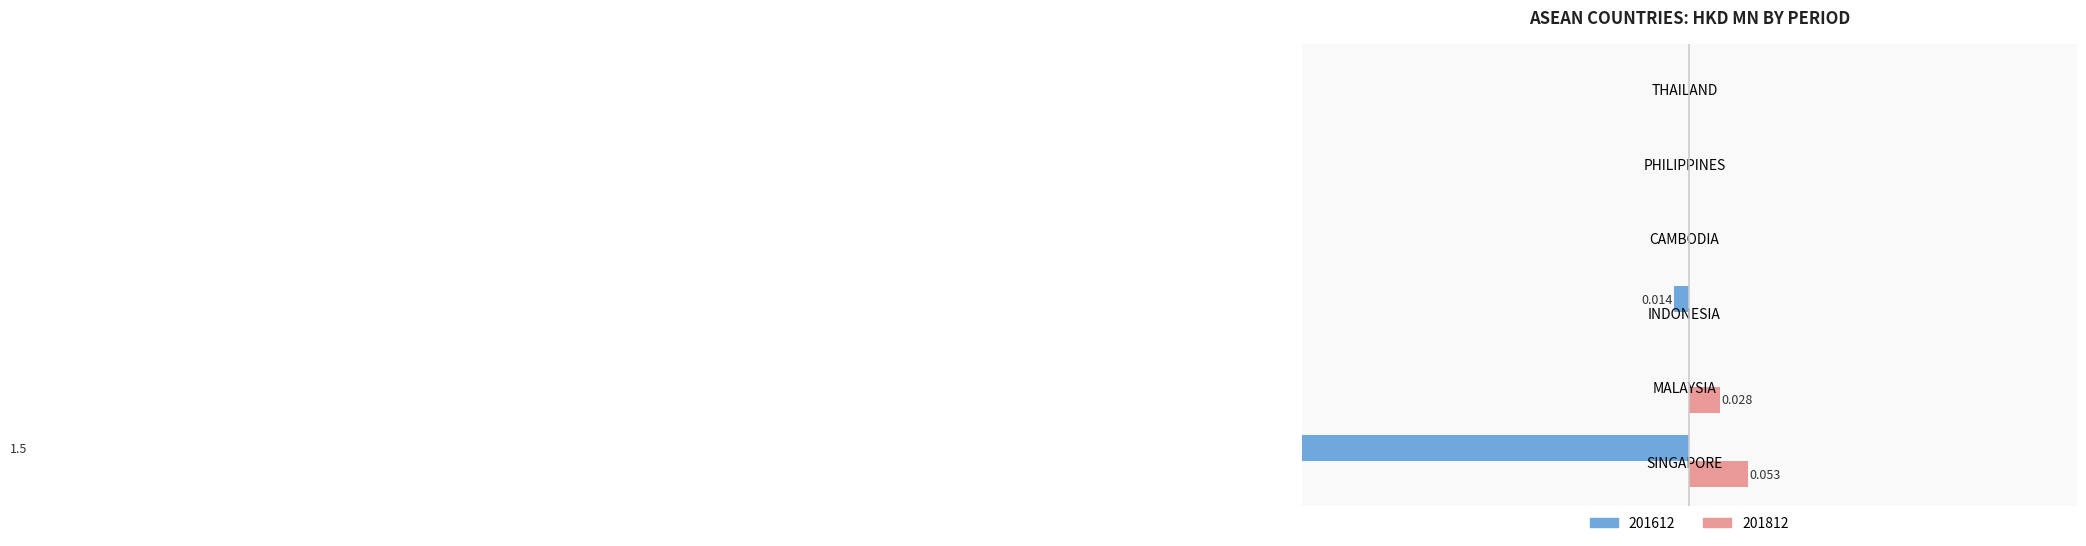

What is the label of the 5th bar from the right?

MALAYSIA